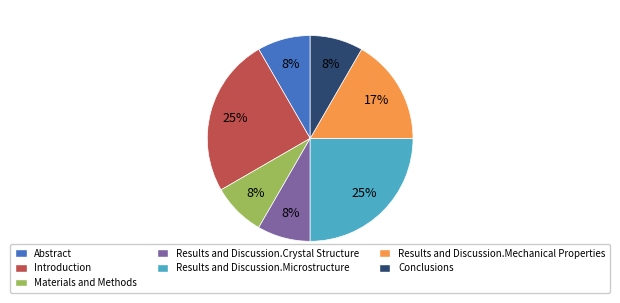

To the nearest percent, what is the combined percentage of Materials and Methods and Introduction?

33%